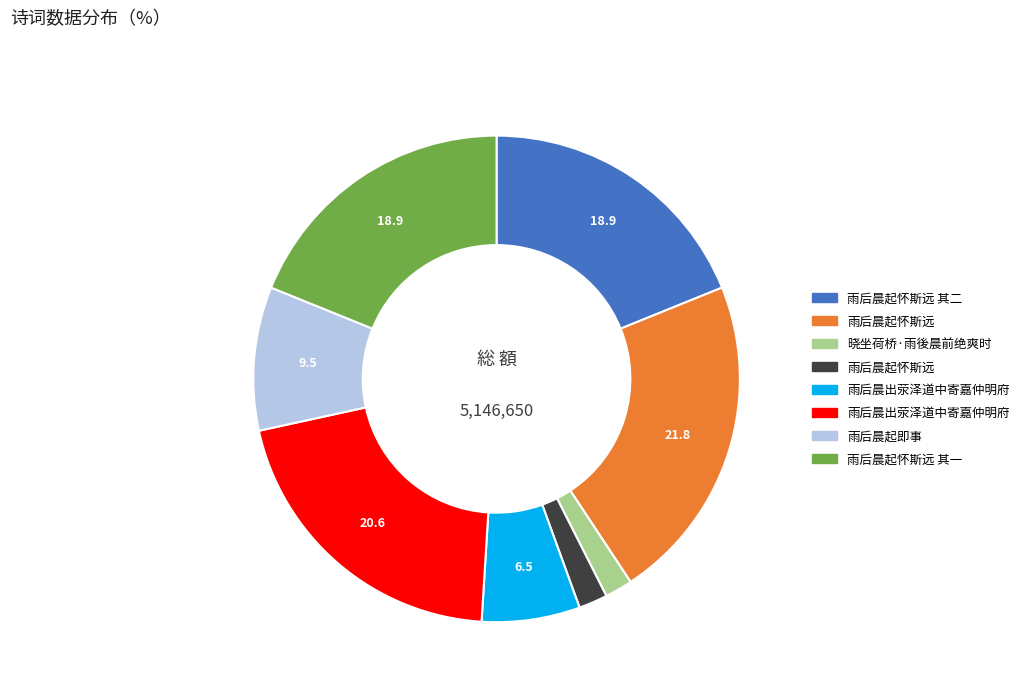

How many segments does this pie chart have?

8